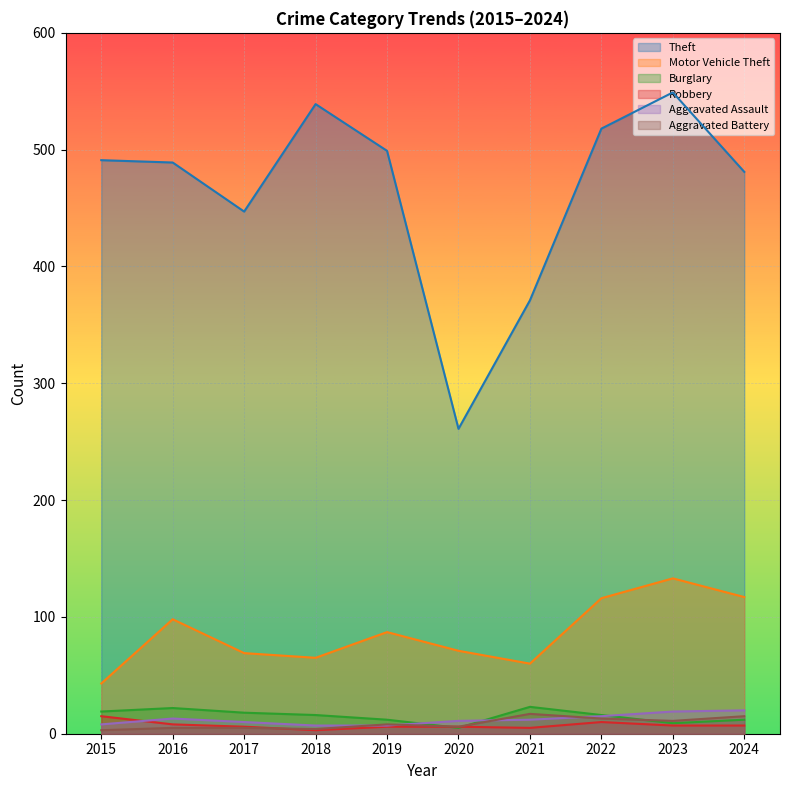

Count the number of data series in this chart.

6